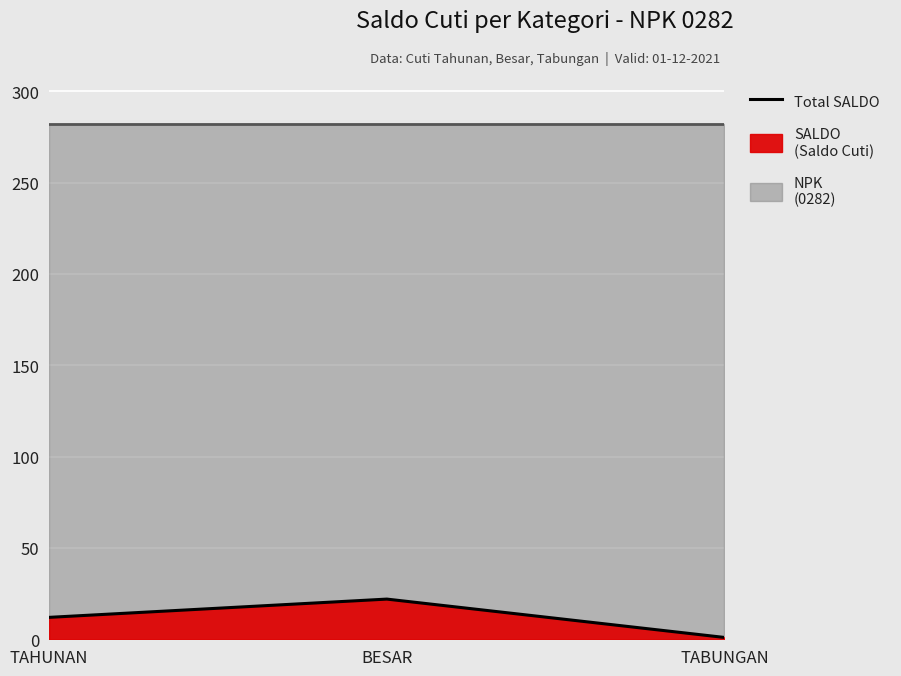

The chart shows a value of 0 at TABUNGAN. True or false?

False